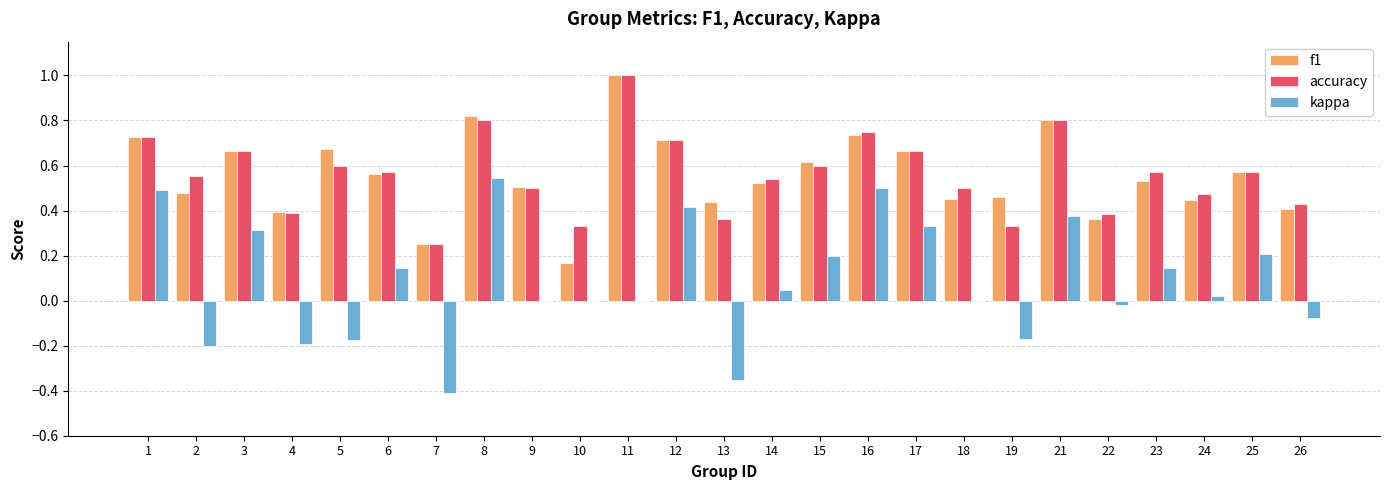

What is the sum of all kappa values?

2.1